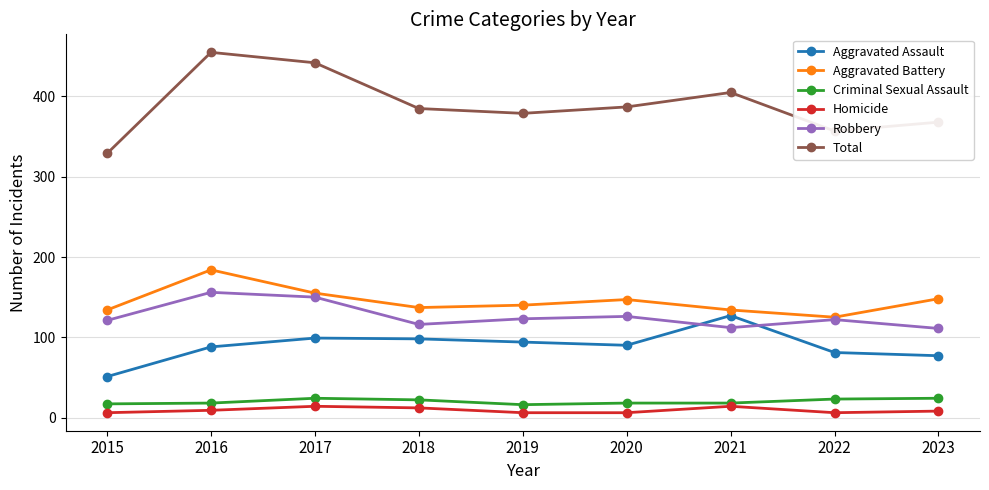

Does the chart display data point markers on the line(s)?

Yes